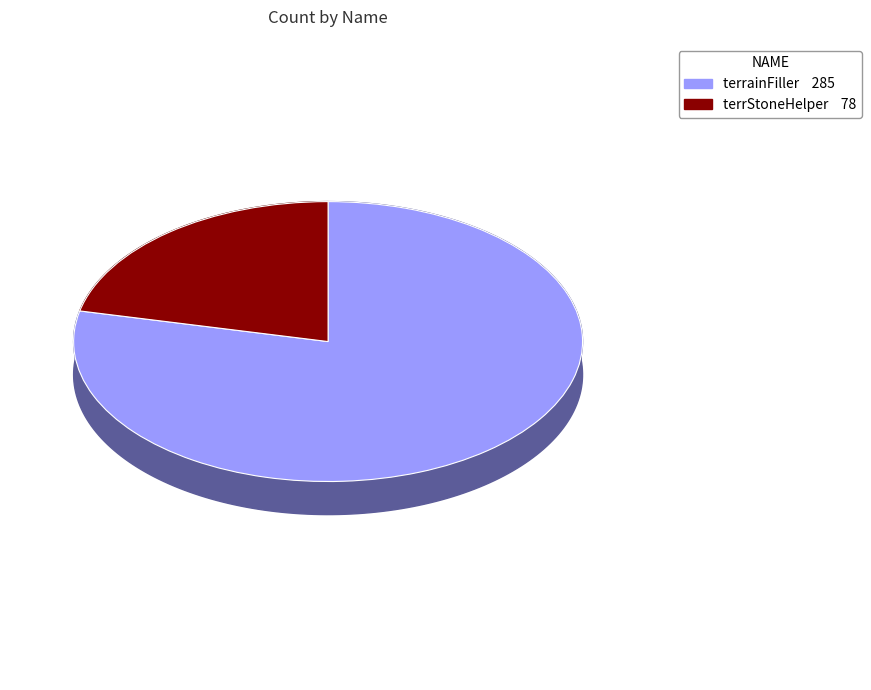

What is the change in value from terrainFiller to terrStoneHelper?

-207